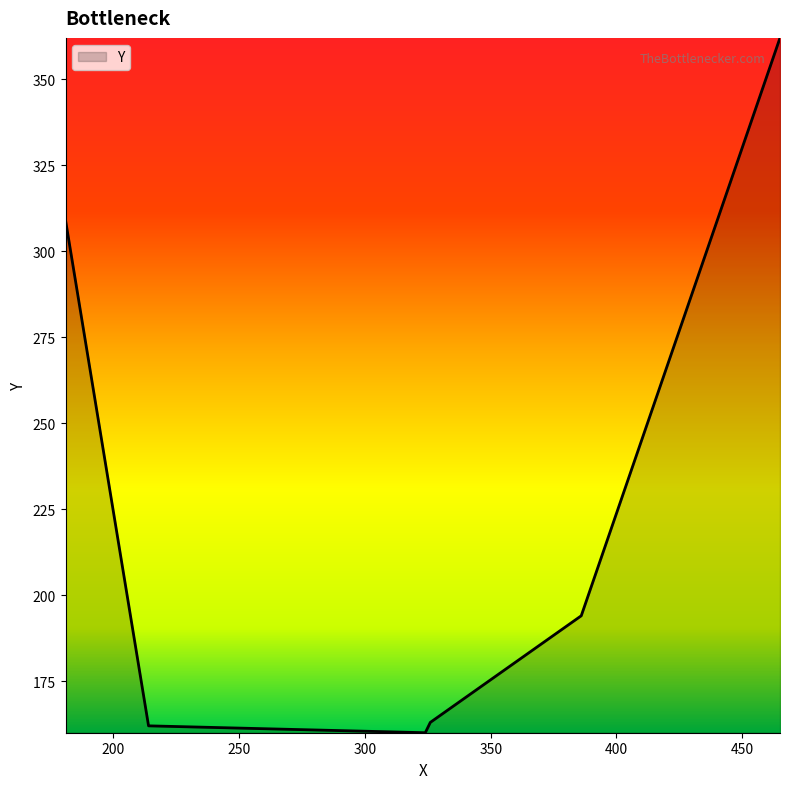

What is the greatest value displayed?

362